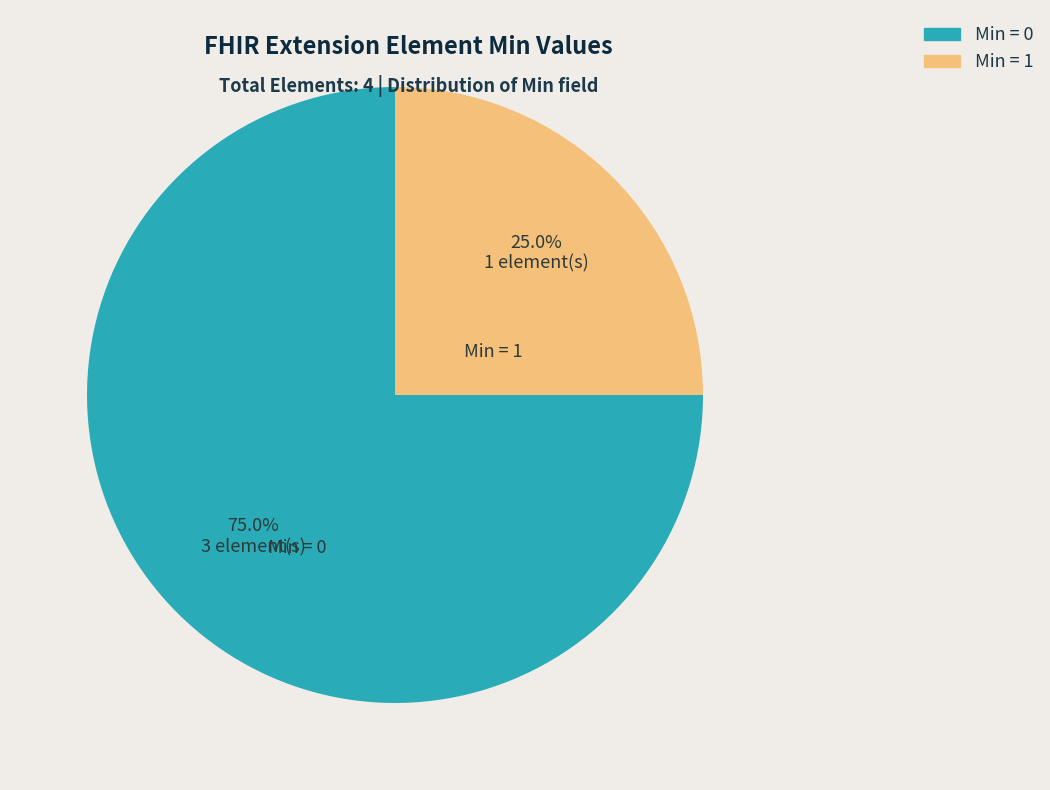

How many slices are in this pie chart?

2